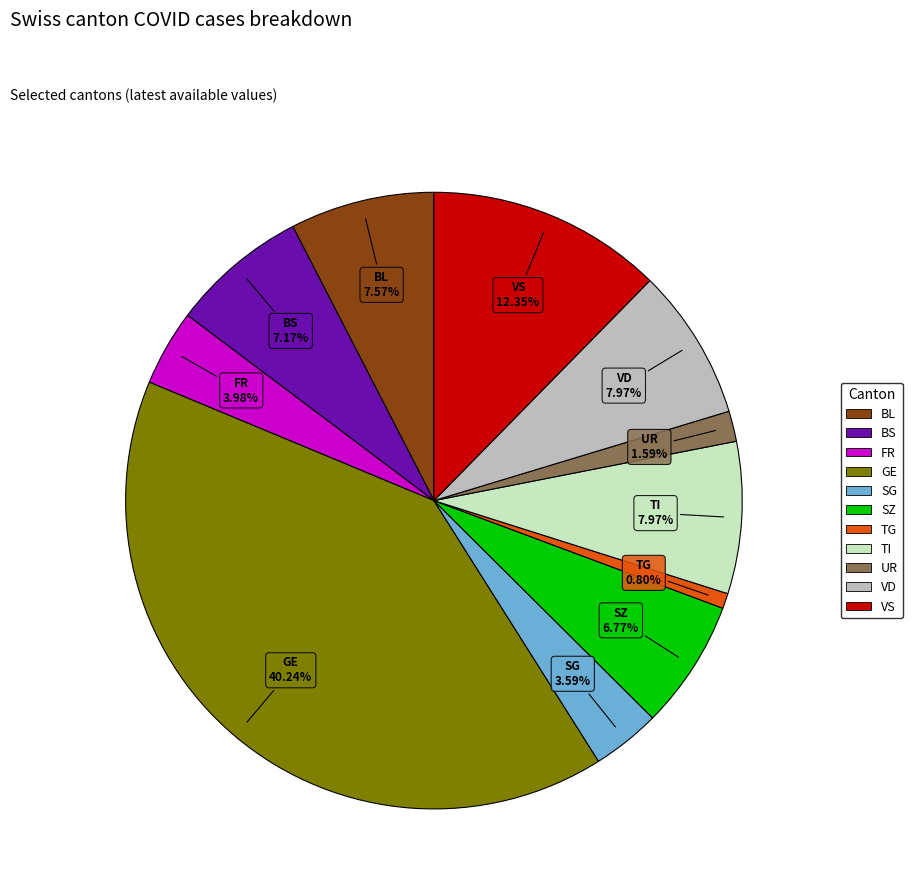

Count the number of slices in the pie.

11